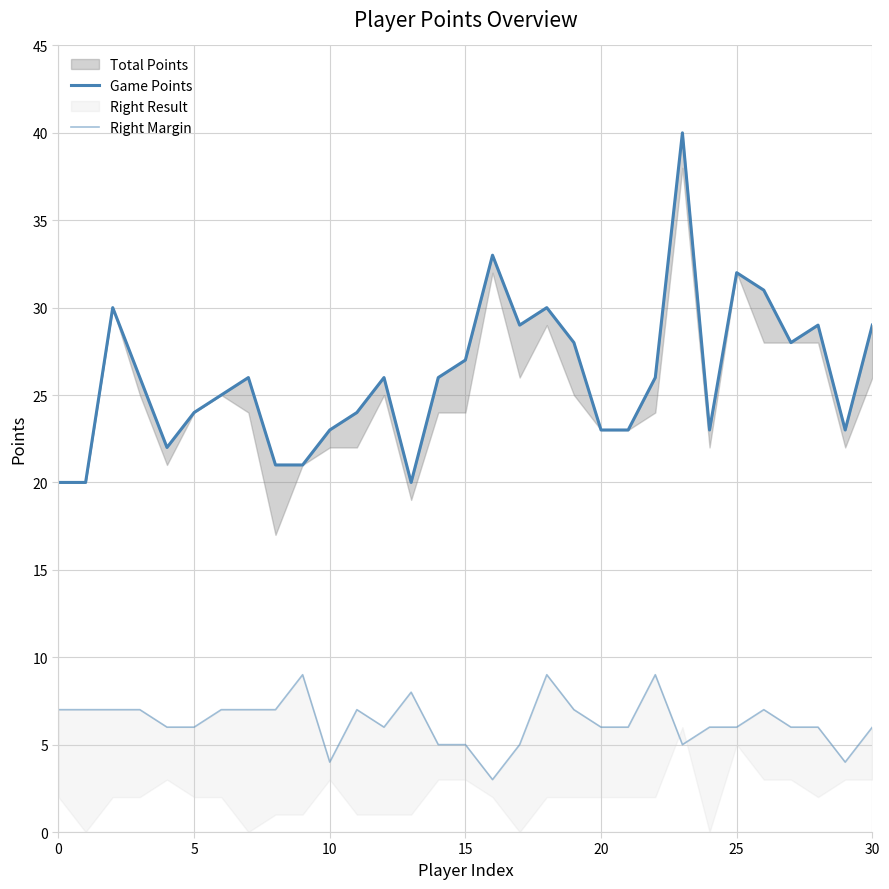

What is the minimum value for Right Margin?

3